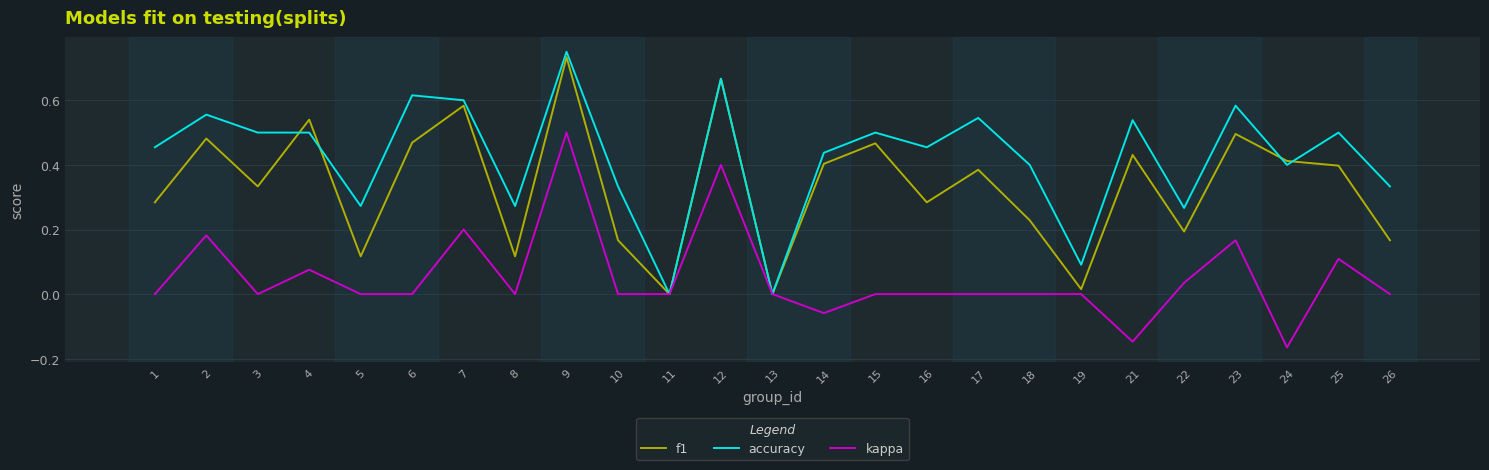

Which series changed the most between 7 and 24?

kappa